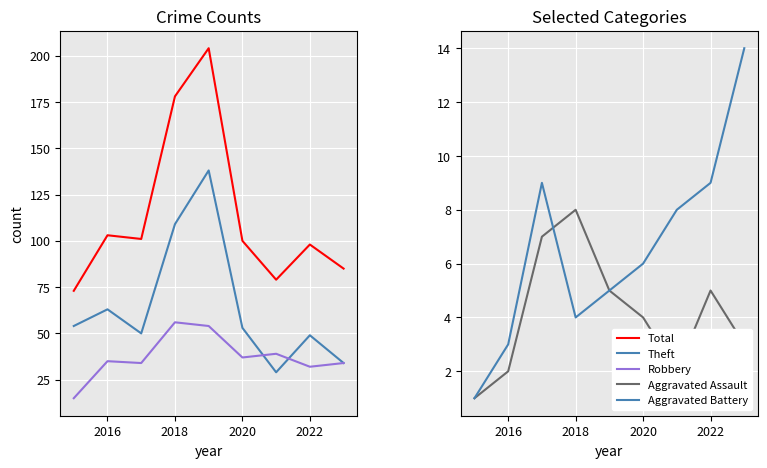

Reading right to left, extract all data points from this chart.

Total: 85	98	79	100	204	178	101	103	73
Theft: 34	49	29	53	138	109	50	63	54
Robbery: 34	32	39	37	54	56	34	35	15
Aggravated Assault: 3	5	2	4	5	8	7	2	1
Aggravated Battery: 14	9	8	6	5	4	9	3	1